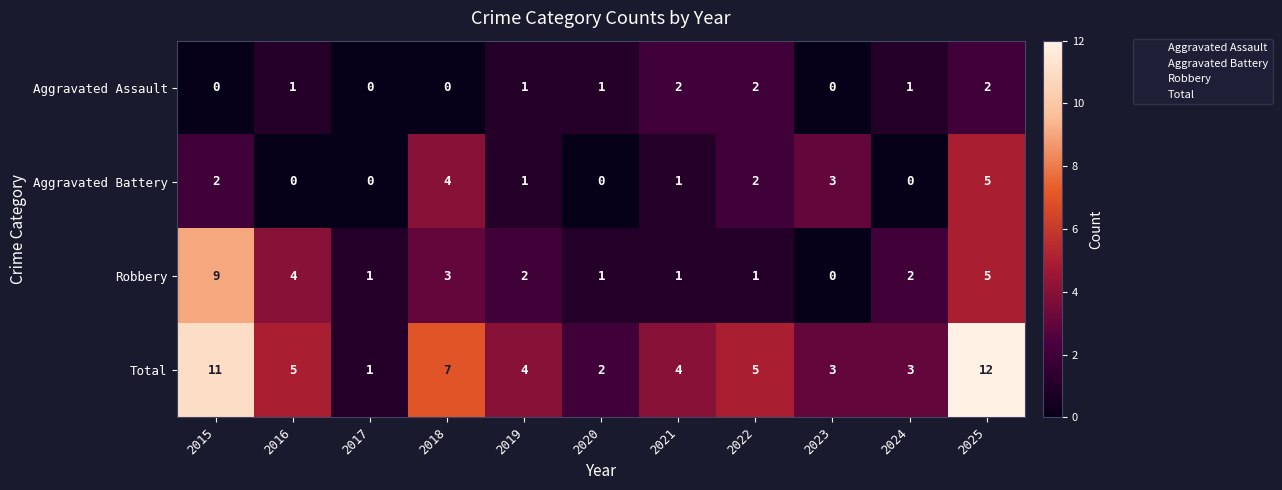

At which category is the sum across all series the highest?

2025